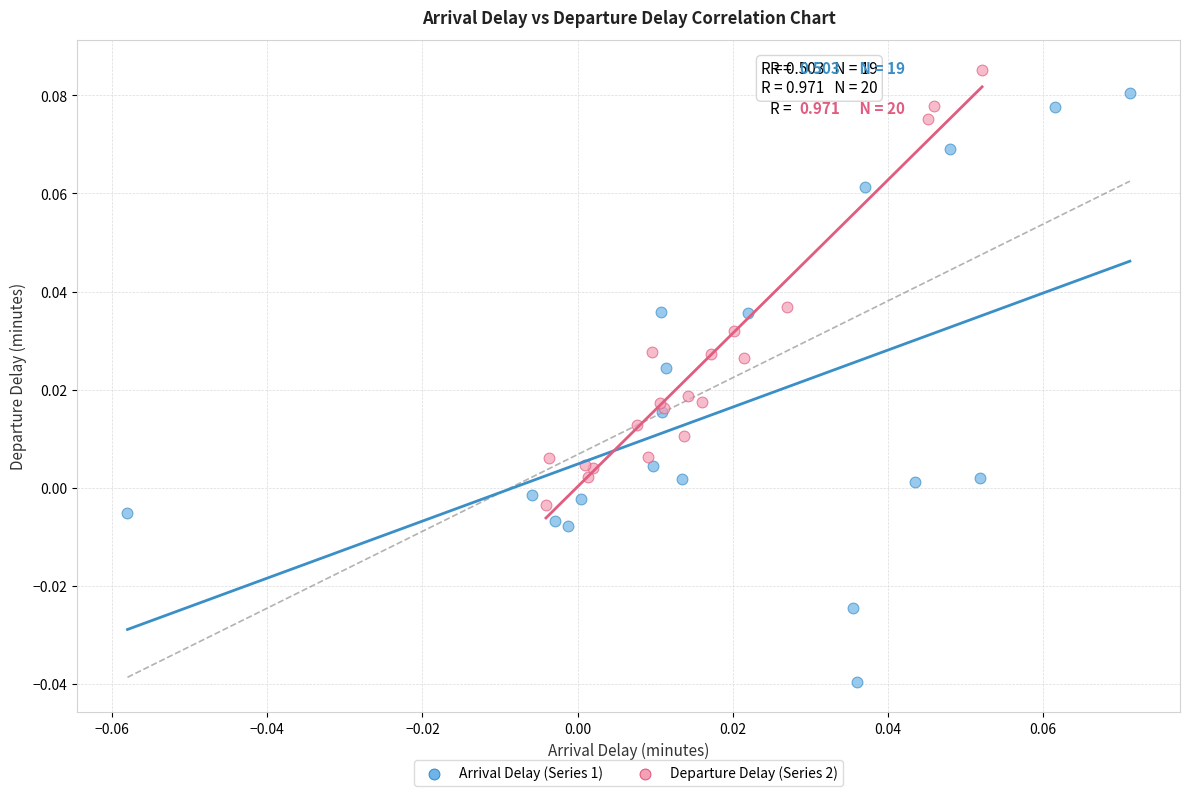

Which series contains the lowest Y value?

Arrival Delay (Series 1)